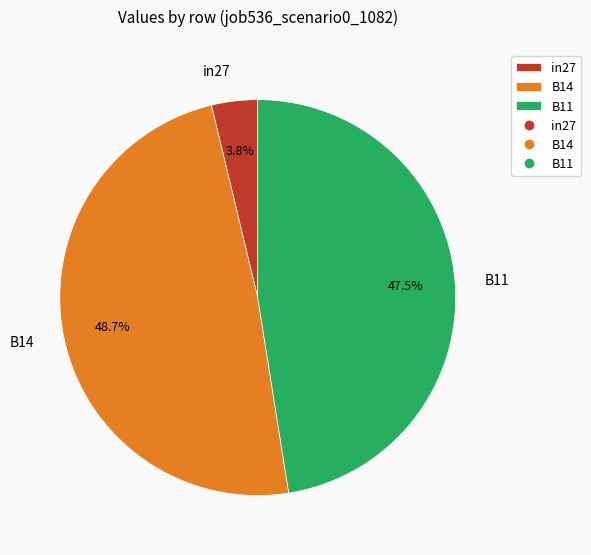

To the nearest percent, what is the difference between the in27 and B14 slice percentages?

45%